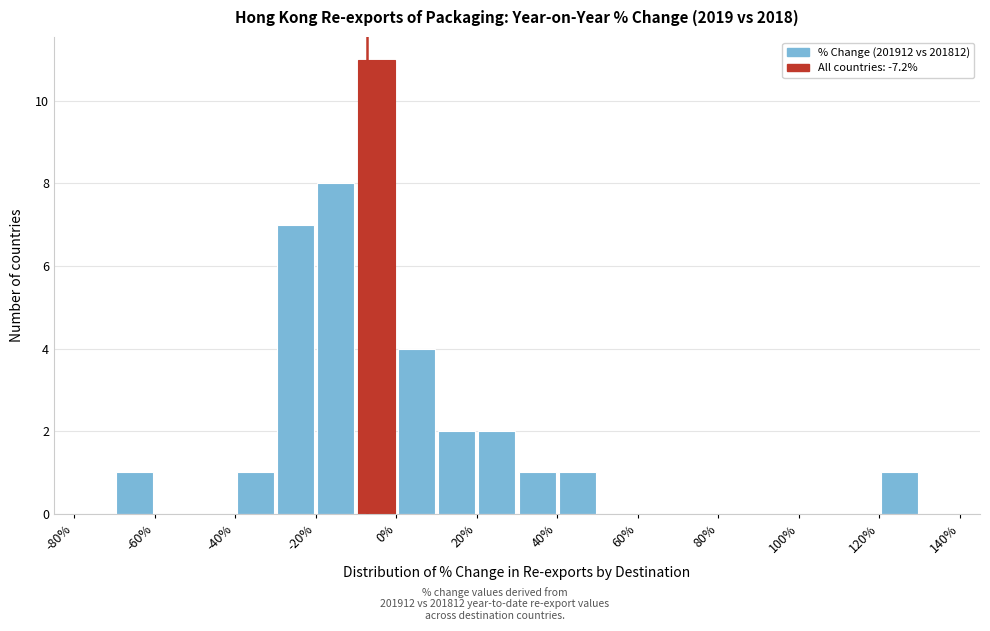

Reading left to right, transcribe this chart: for each bar, give the range it covers on the x-axis and its height. The values are not printed on the chart, so give them approximately, as read against the axis.

-80 to -70: 0
-70 to -60: 1
-60 to -50: 0
-50 to -40: 0
-40 to -30: 1
-30 to -20: 7
-20 to -10: 8
-10 to 0: 11
0 to 10: 4
10 to 20: 2
20 to 30: 2
30 to 40: 1
40 to 50: 1
50 to 60: 0
60 to 70: 0
70 to 80: 0
80 to 90: 0
90 to 100: 0
100 to 110: 0
110 to 120: 0
120 to 130: 1
130 to 140: 0